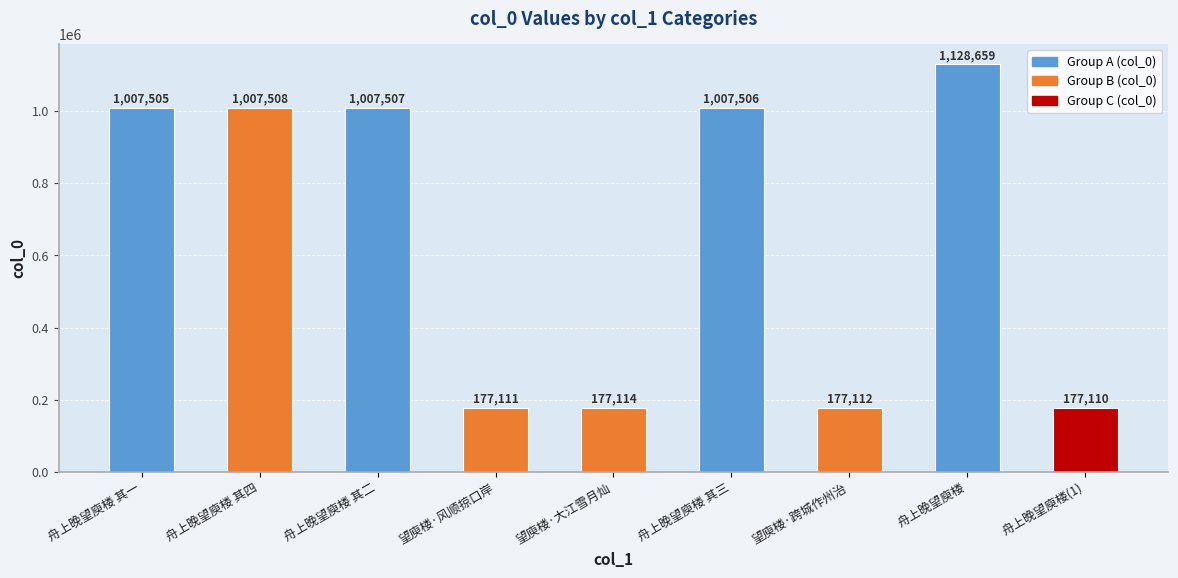

What is the average value?

651904